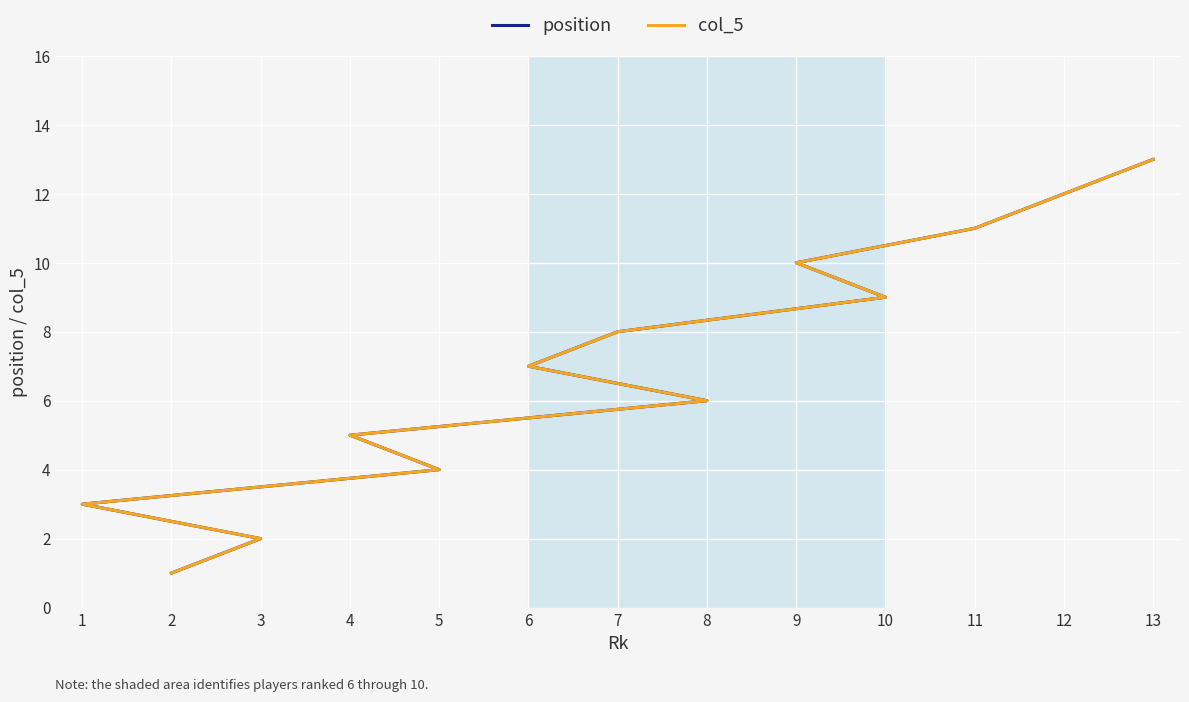

At which category is the sum across all series the highest?

13